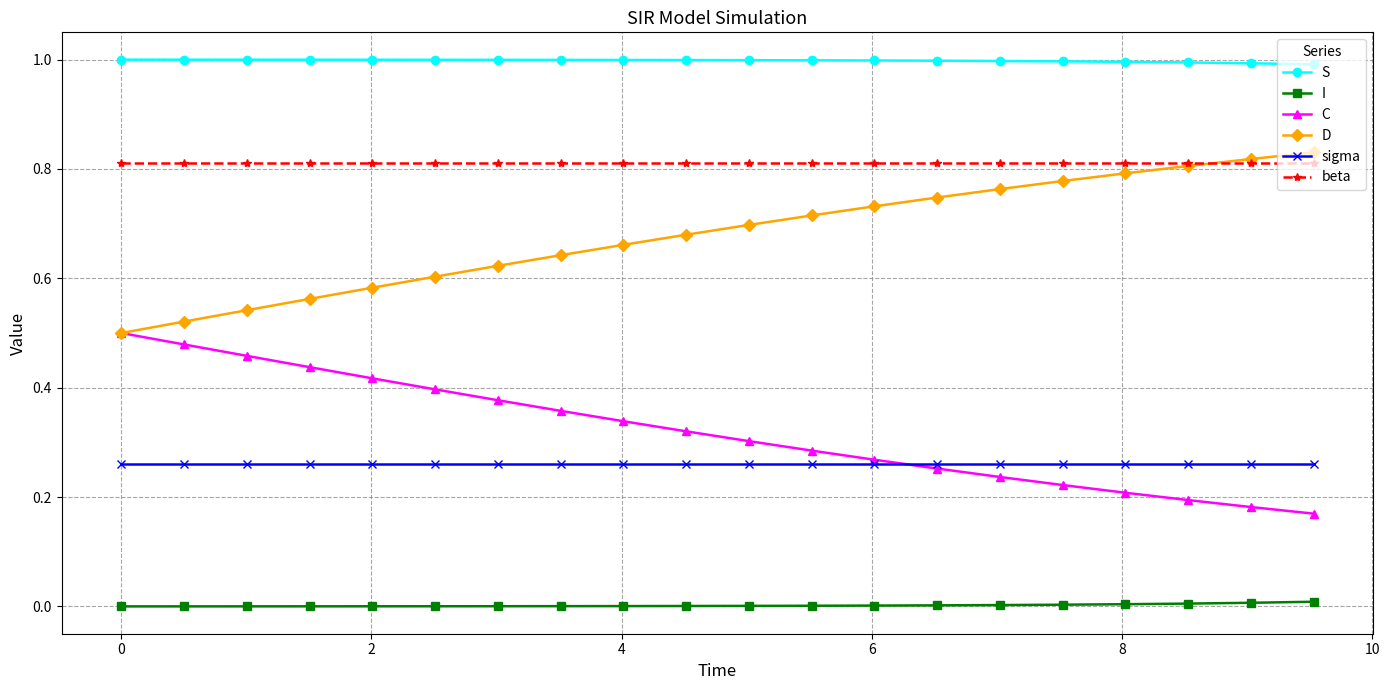

True or false: I and S intersect in this chart.

False